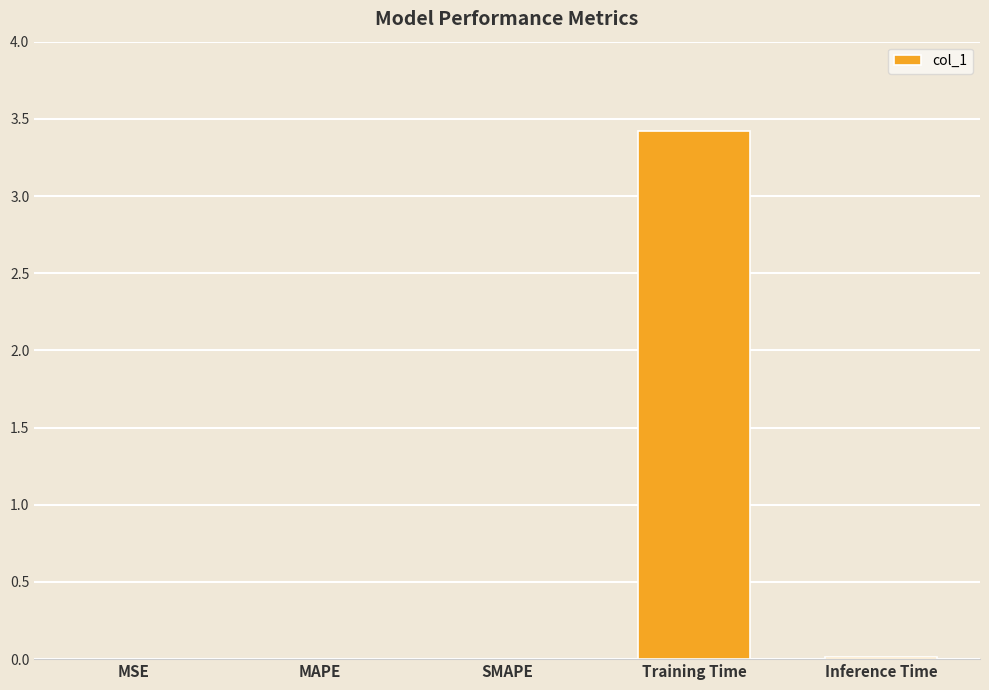

True or false: the data shows 0.0 at MSE.

True